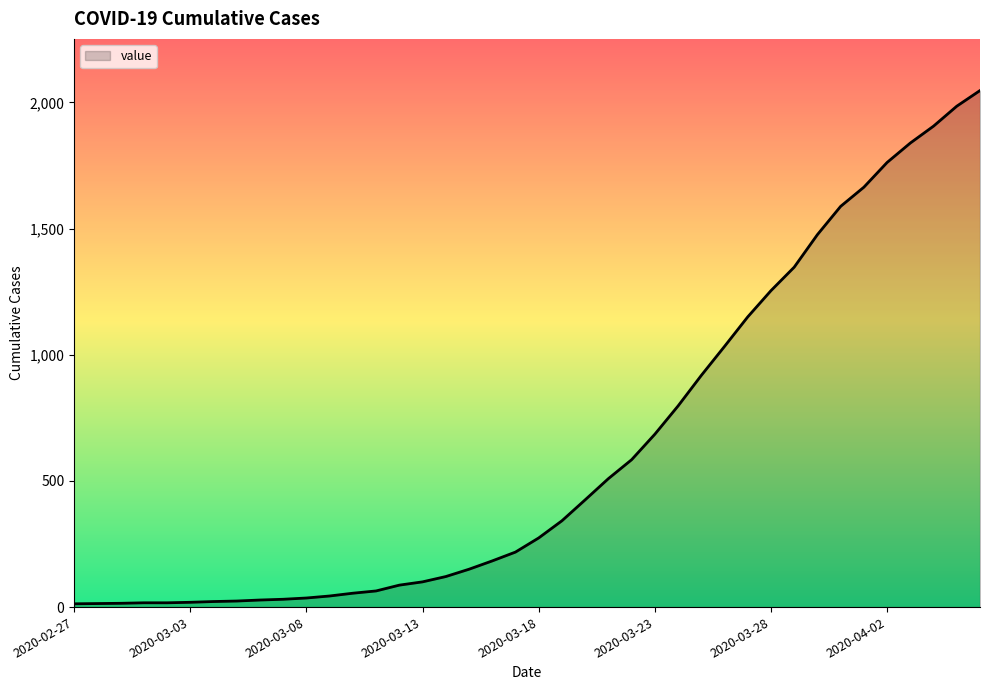

What is the greatest value displayed?

2047